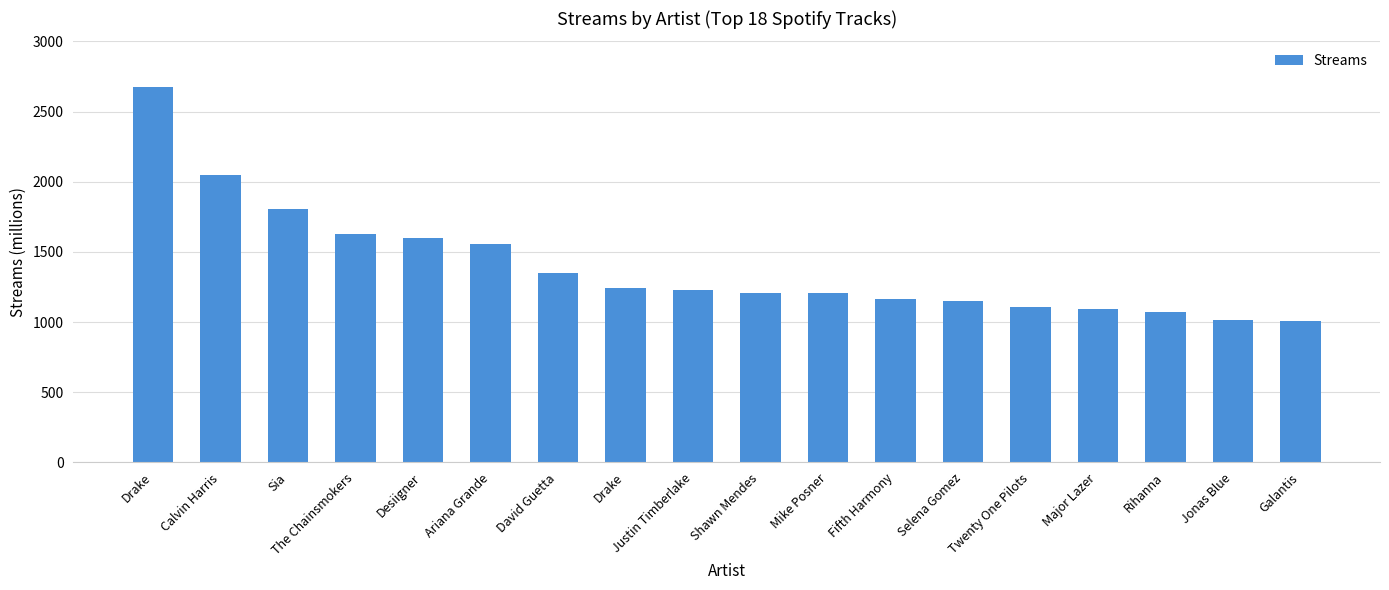

What is the change in value from Calvin Harris to The Chainsmokers?

-420